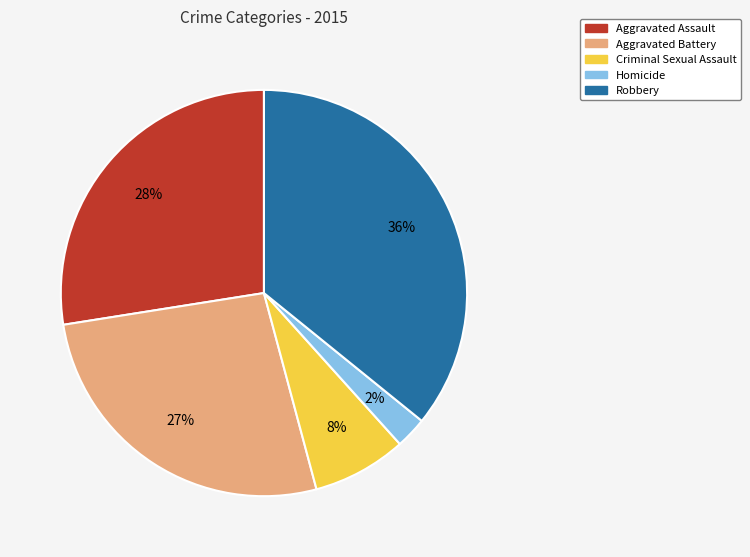

Count the number of slices in the pie.

5